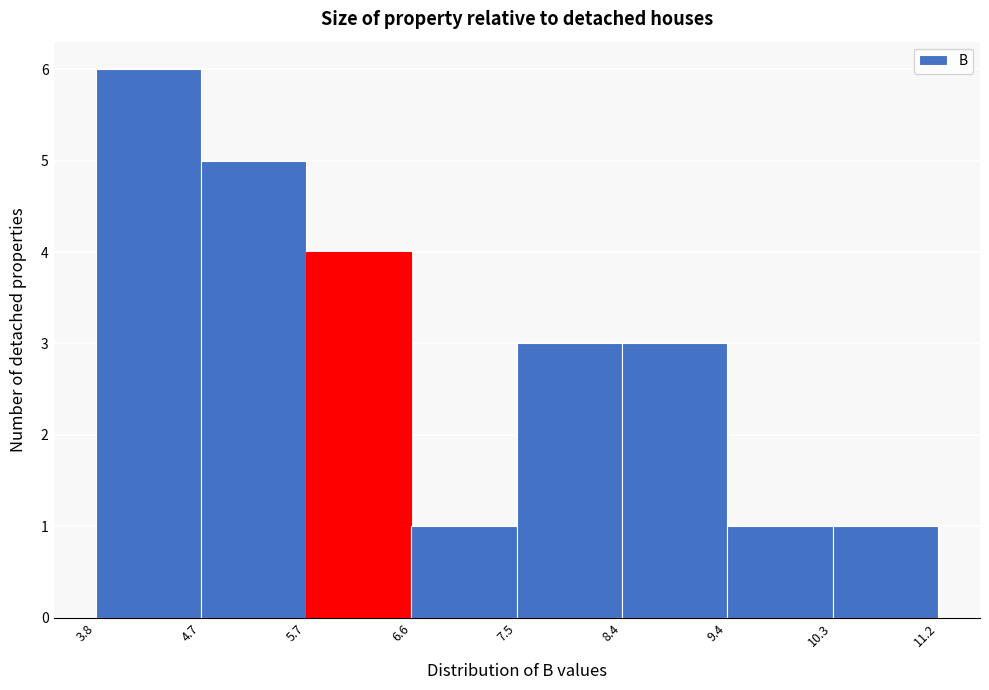

Reading left to right, list every bar in this chart as the range it spans on the x-axis followed by its height. The values are not printed on the chart, so give them approximately, as read against the axis.

3.8 to 4.7: 6
4.7 to 5.7: 5
5.7 to 6.6: 4
6.6 to 7.5: 1
7.5 to 8.4: 3
8.4 to 9.4: 3
9.4 to 10.3: 1
10.3 to 11.2: 1